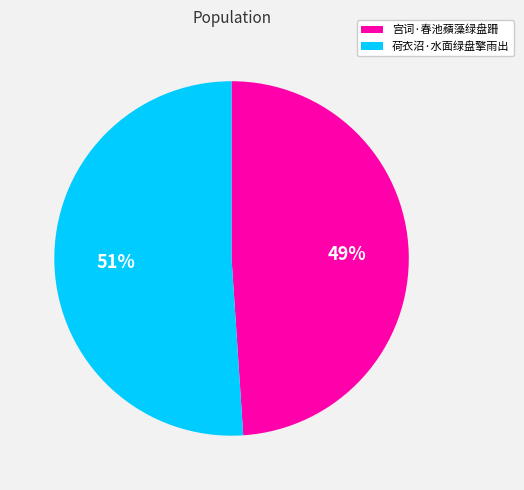

Approximately how many times larger is the value at 宫词·春池蘋藻绿盘跚 compared to 荷衣沼·水面绿盘擎雨出?

1.0